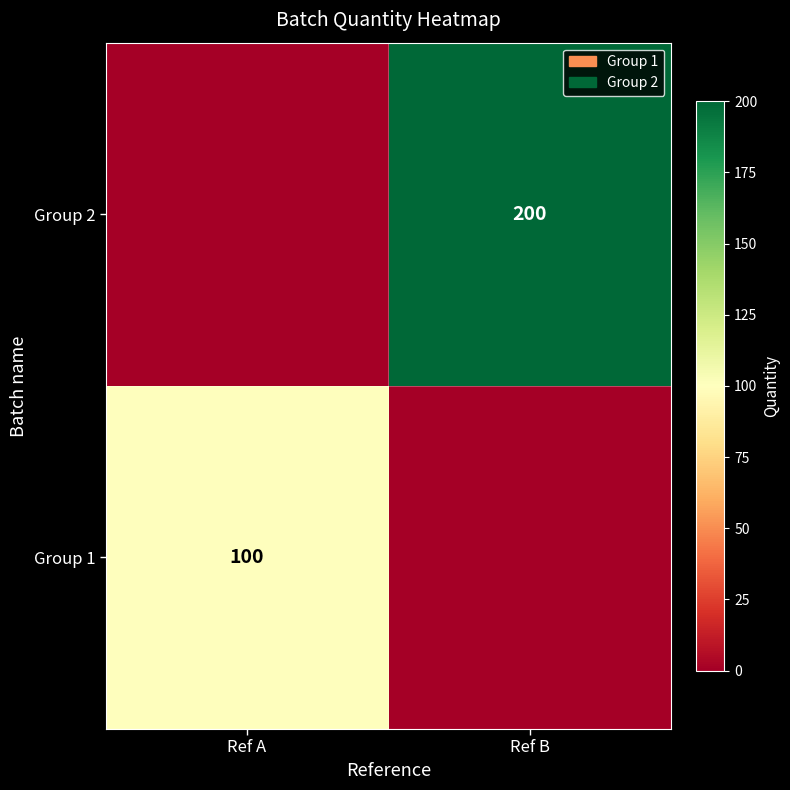

How many Group 1 values are between 0 and 100?

2